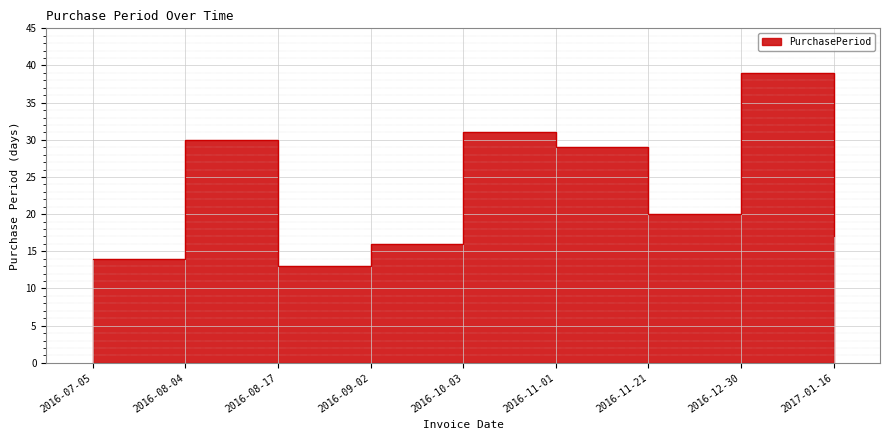

What is the smallest value displayed?

13